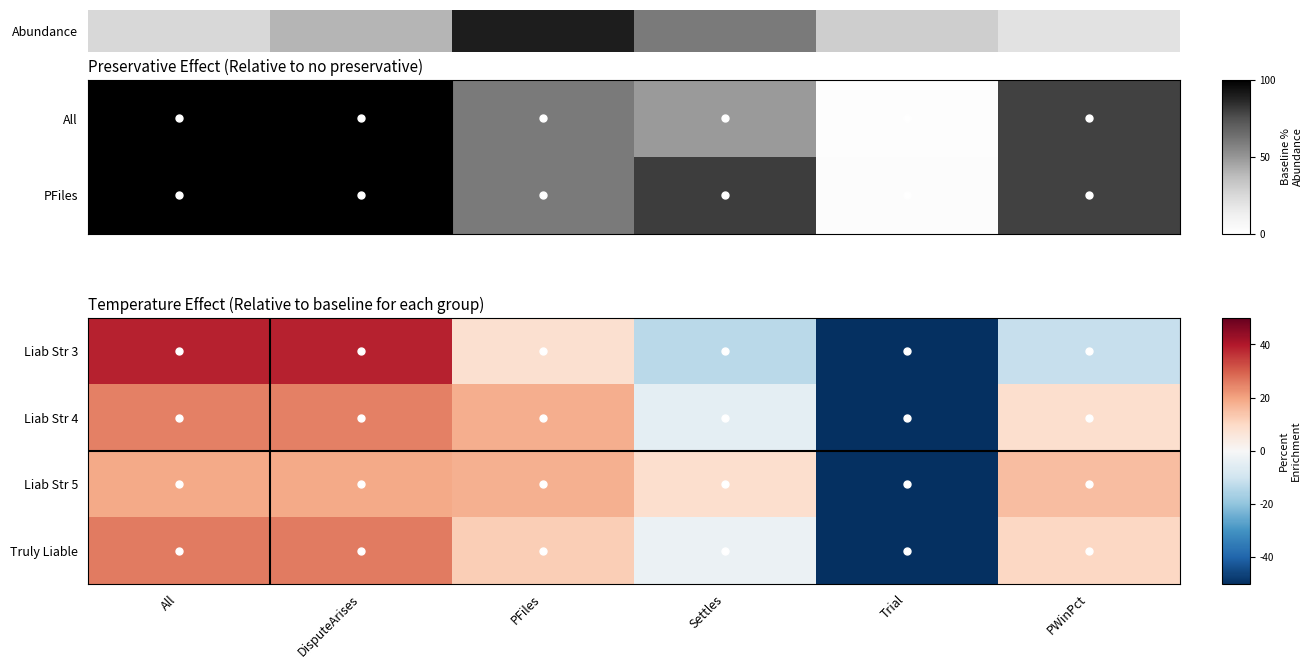

At which category is the sum across all series the highest?

All